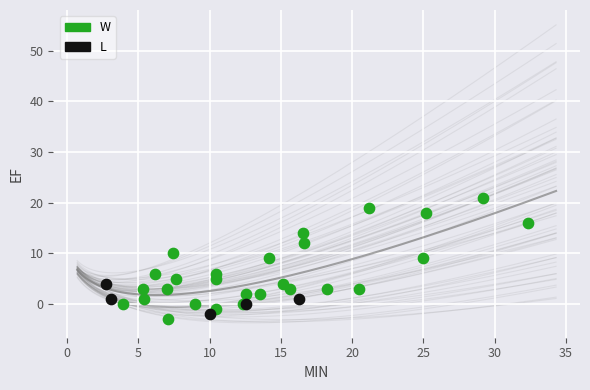

Which series has the largest Y range (max minus min)?

W